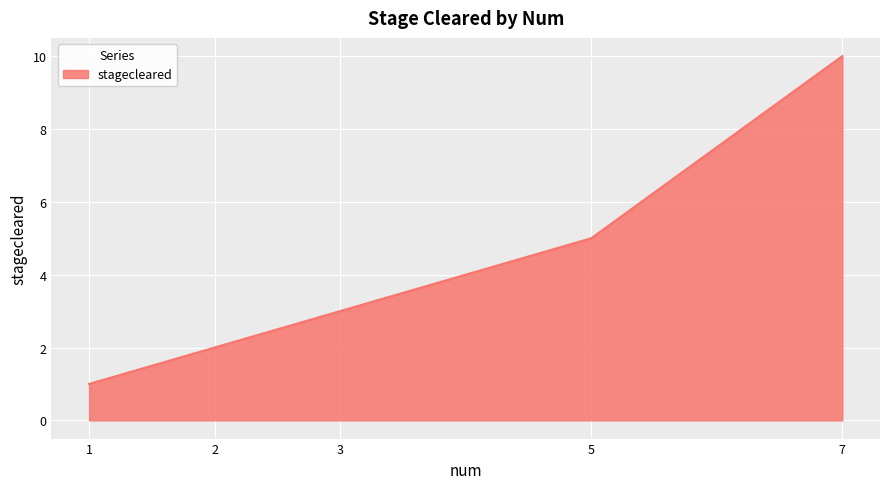

Reading left to right, what are all the values shown in this chart?

1	2	3	5	10